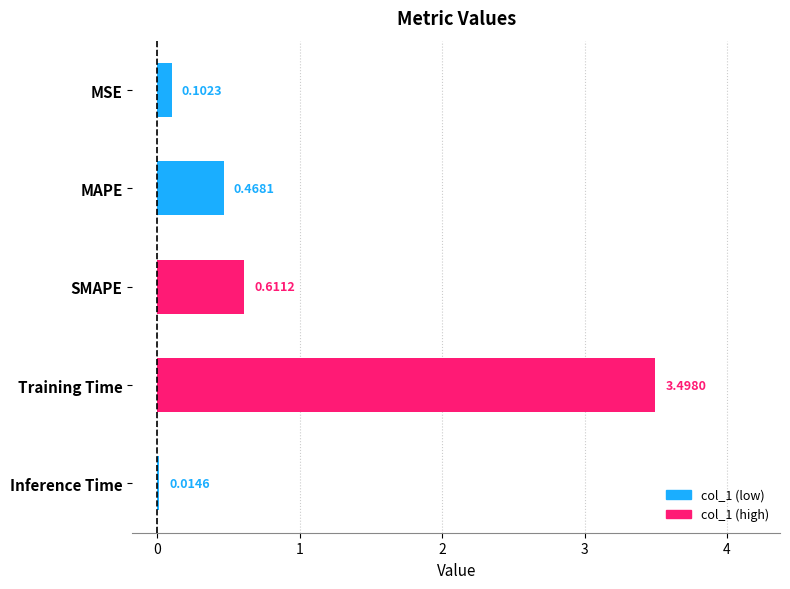

Between Inference Time and Training Time, which is larger?

Training Time